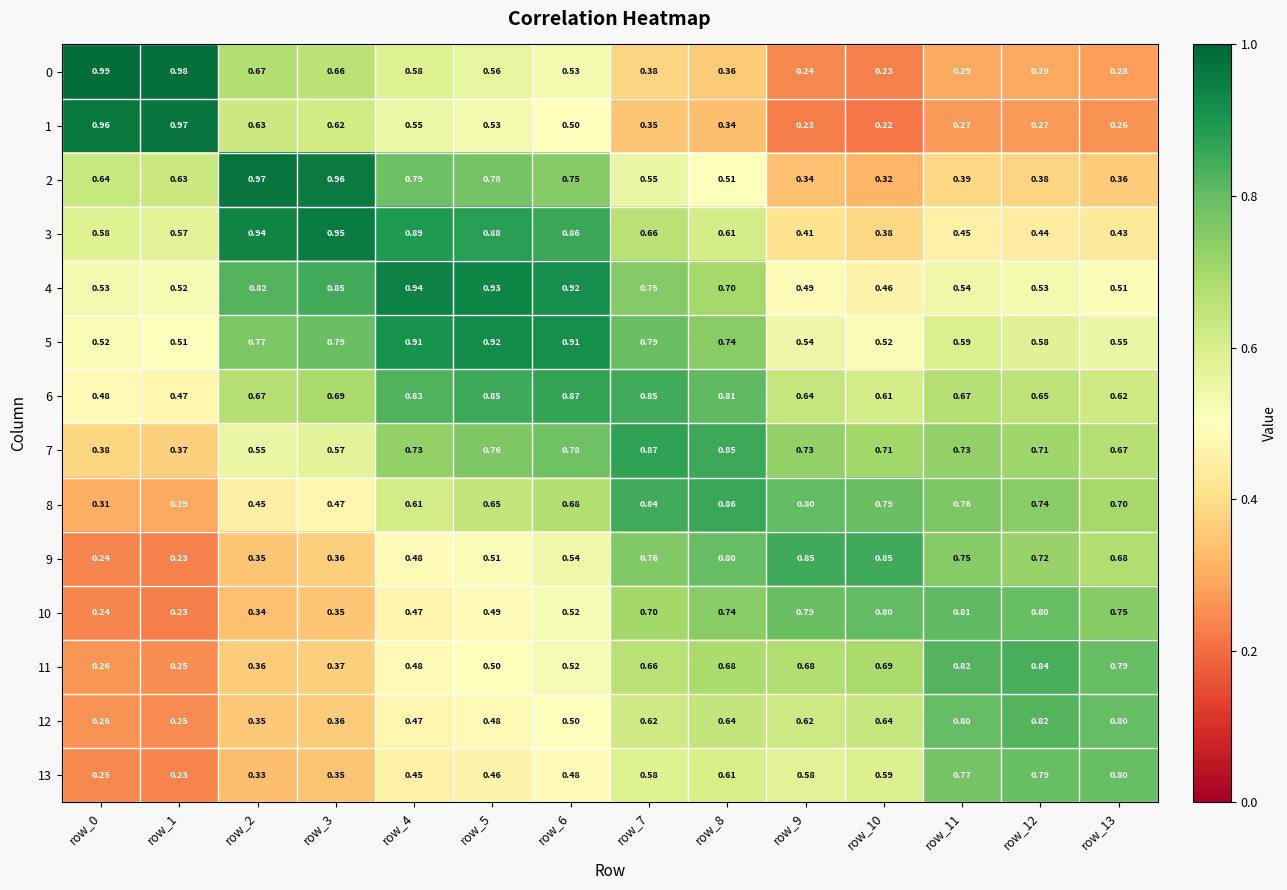

Is the value of 0 at row_11 greater than the value of 3 at row_13?

No